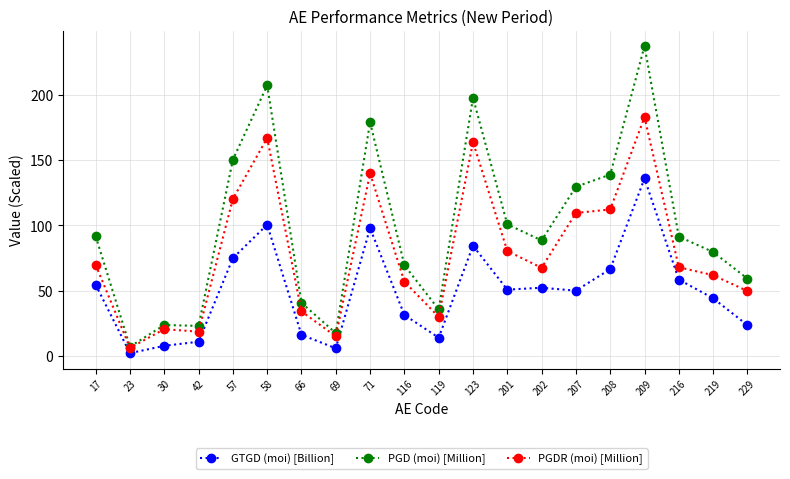

Is it true that GTGD (moi) [Billion] equals 144.1 at 71?

False